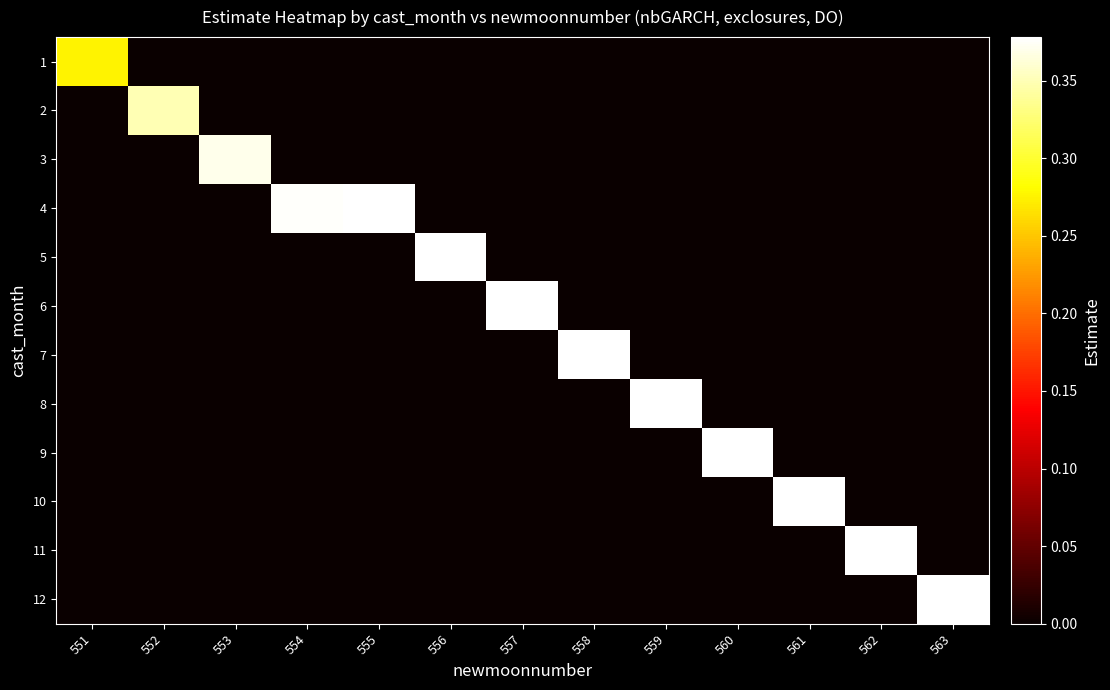

What is the total value across all series at 558?

0.4